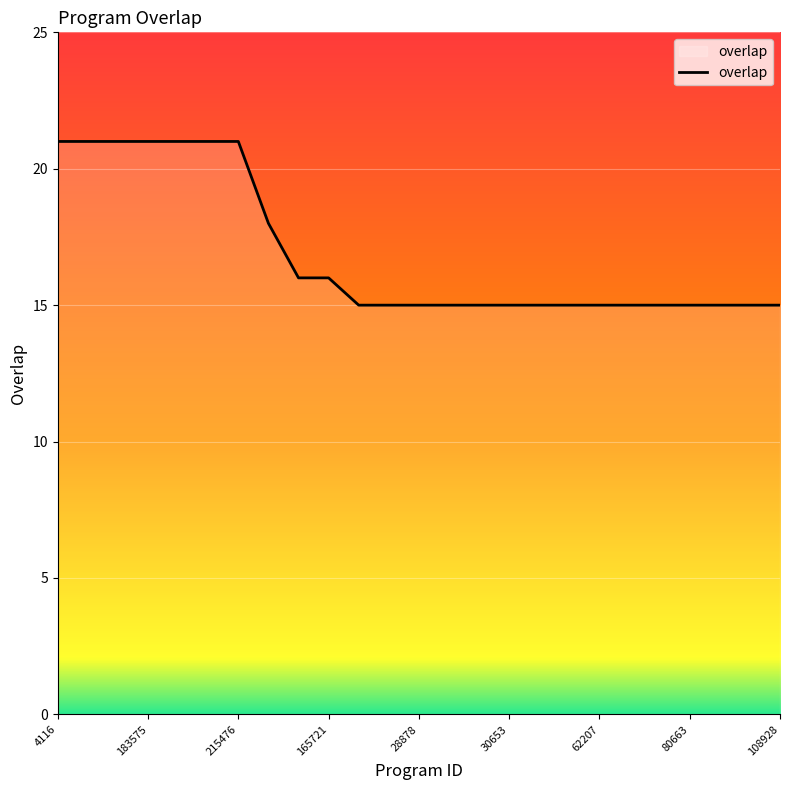

What is the maximum value shown in the chart?

21